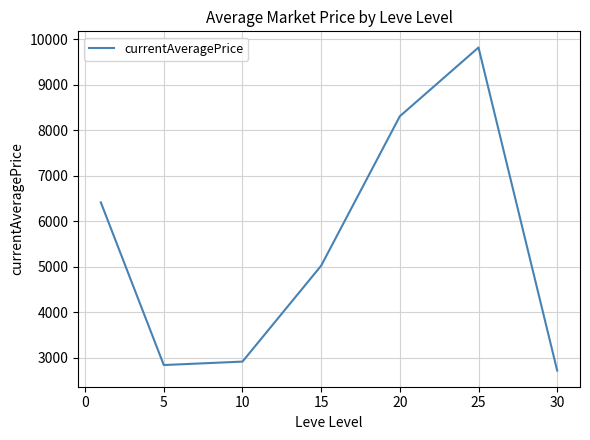

What is the maximum value shown in the chart?

9814.8